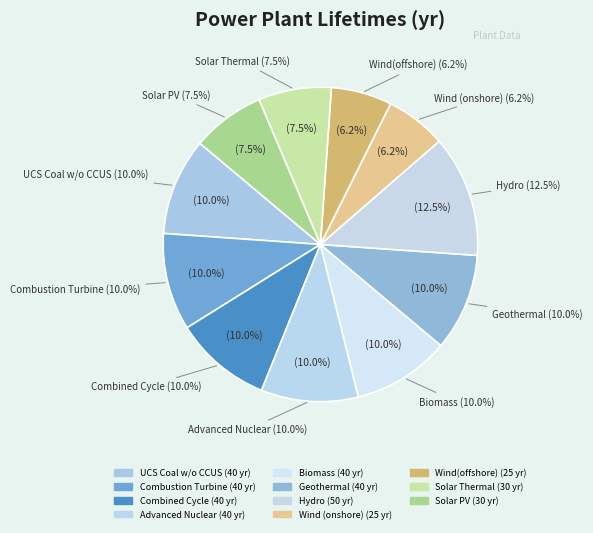

What percentage is NOT represented by Biomass?

90.0%